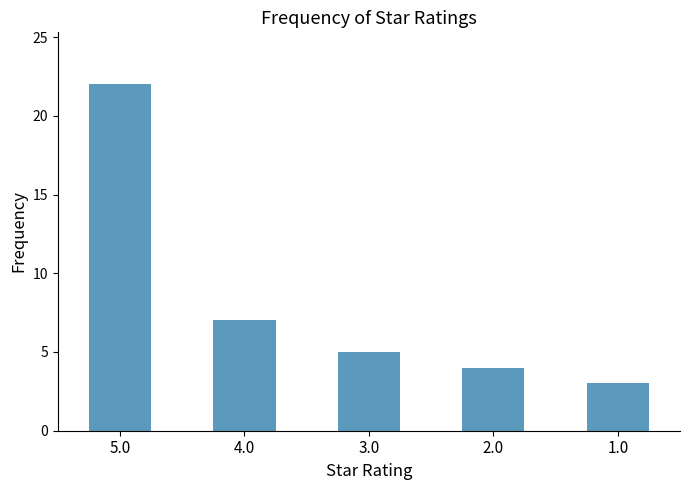

List the labels in order of value, largest first.

5.0, 4.0, 3.0, 2.0, 1.0